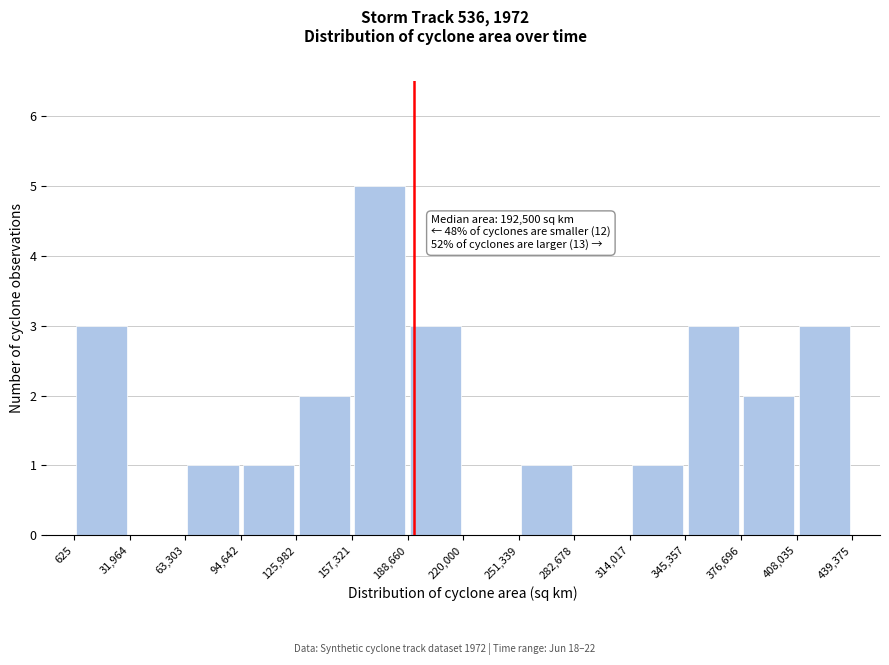

Which range on the x-axis has the tallest bar?

157,321 to 188,660